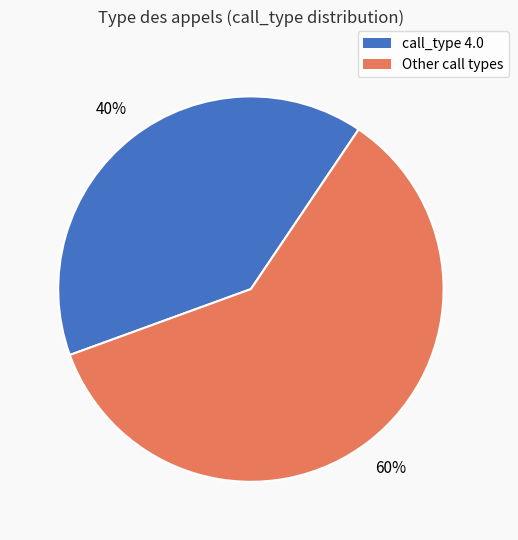

To the nearest percent, what is the difference between the largest and smallest slice percentages?

20%